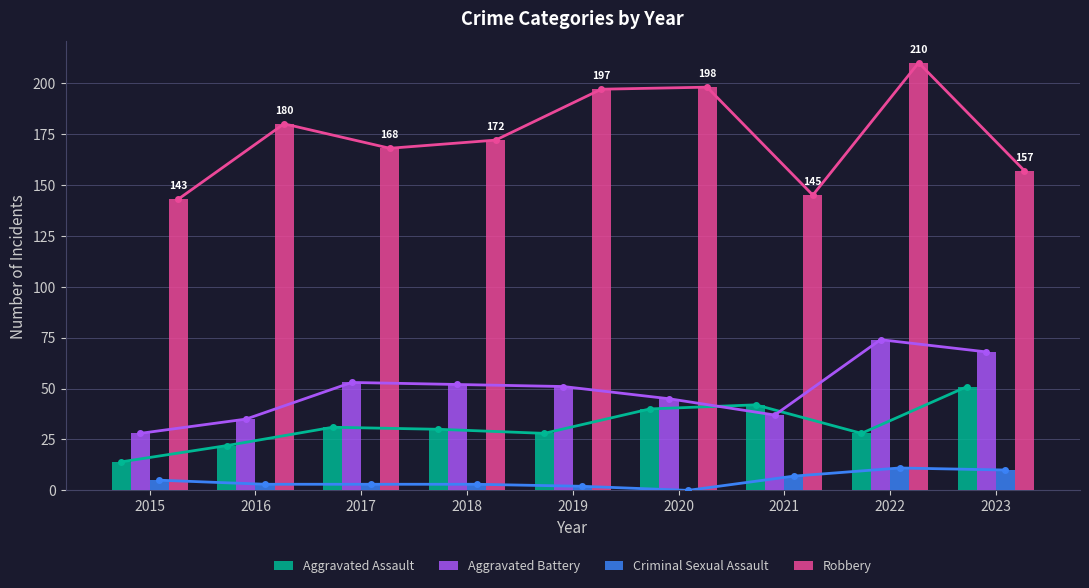

How many series are shown in this chart?

4